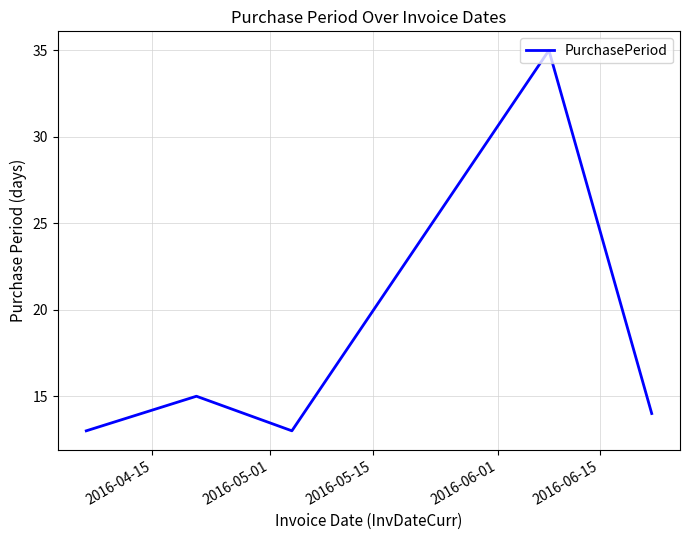

True or false: there are more than 0 points higher than both neighbors.

True